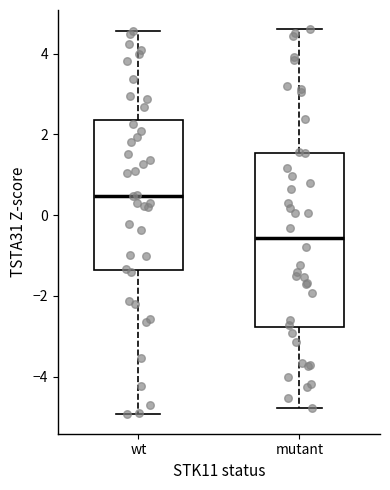

Which box's median line is the highest?

wt